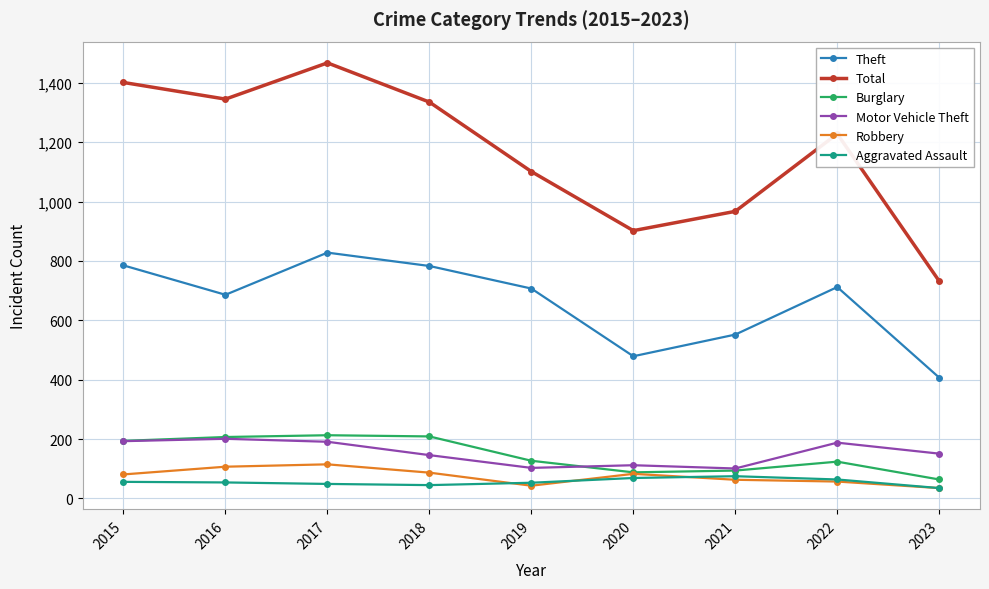

True or false: Robbery and Total cross at least once.

False